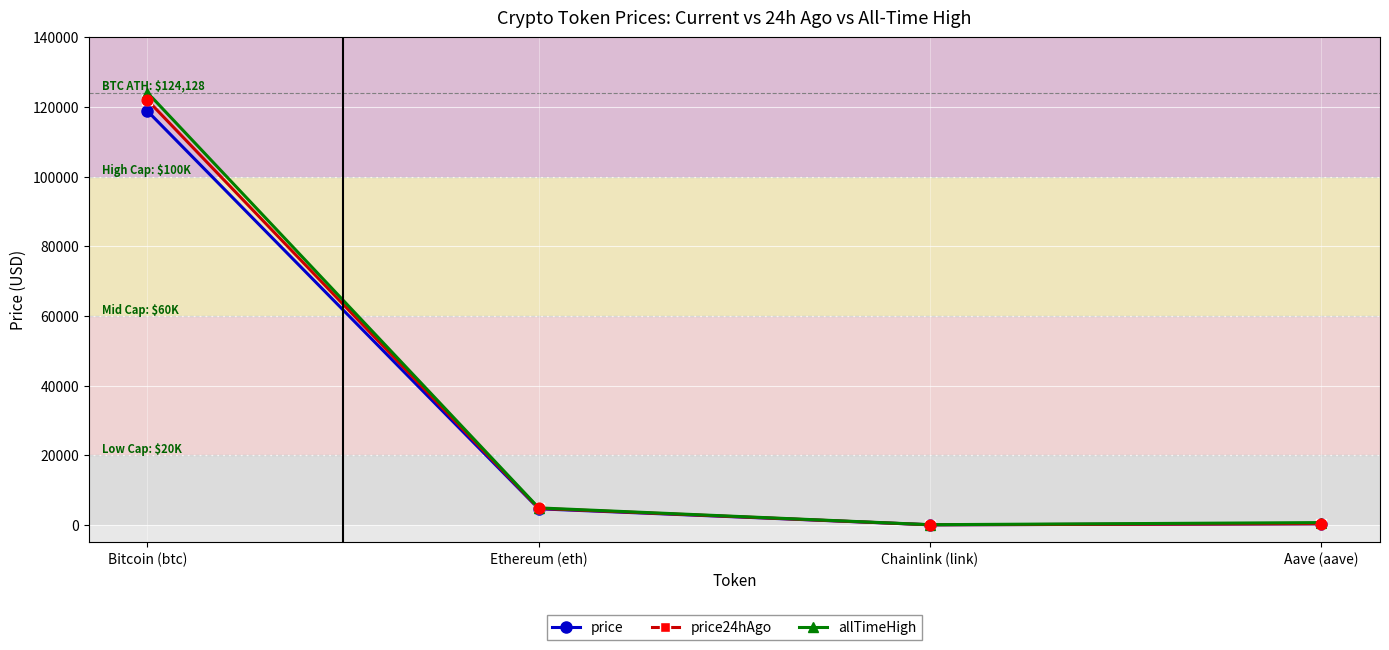

At which category is the sum across all series the highest?

Bitcoin (btc)